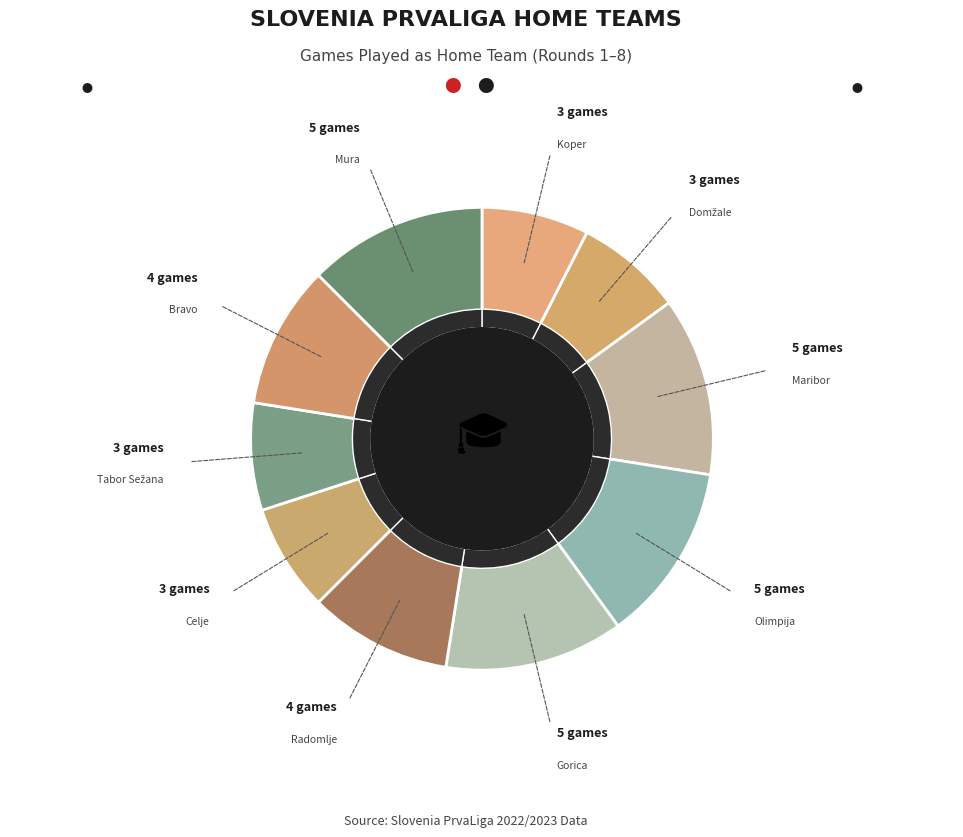

Is the sum of Maribor and Bravo greater than half?

No